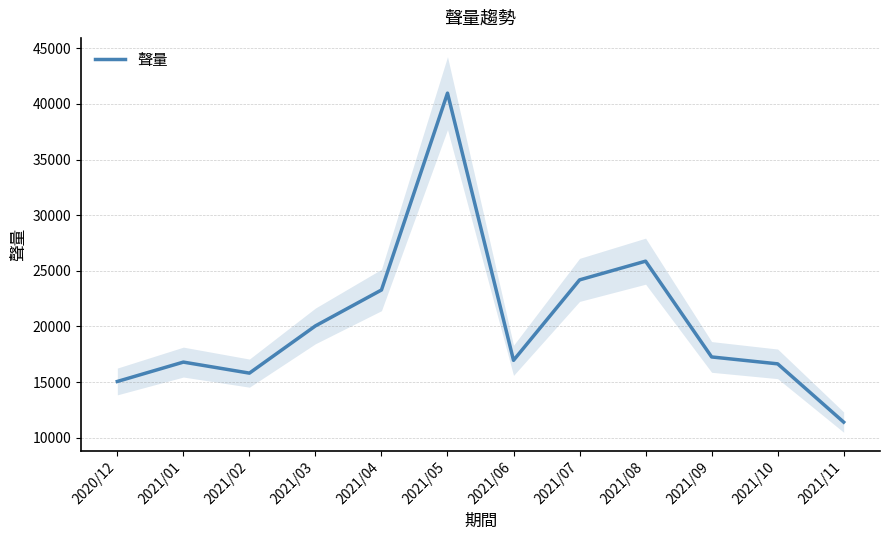

What value does the data have at 2021/06, to the nearest 10?

16960